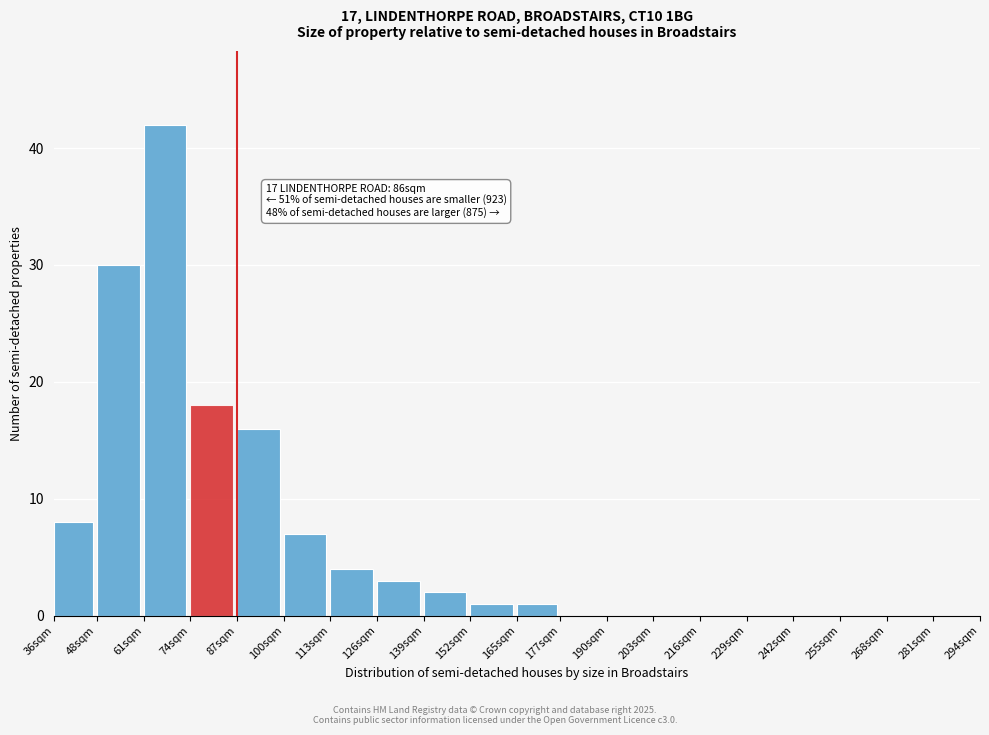

Reading left to right, transcribe all the data shown in this chart.

36sqm=8	48sqm=30	61sqm=42	74sqm=18	87sqm=16	100sqm=7	113sqm=4	126sqm=3	139sqm=2	152sqm=1	165sqm=1	177sqm=0	190sqm=0	203sqm=0	216sqm=0	229sqm=0	242sqm=0	255sqm=0	268sqm=0	281sqm=0